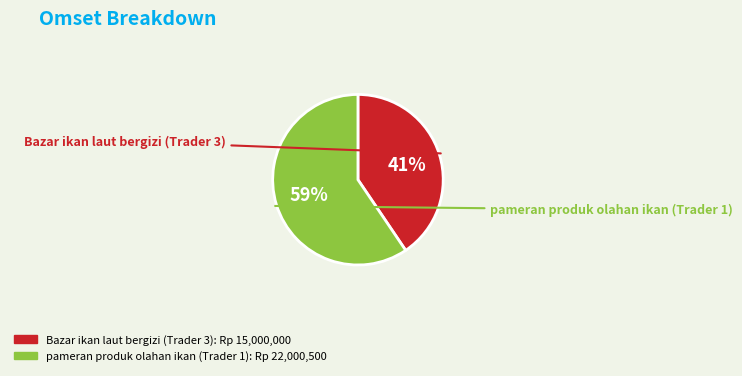

To the nearest percent, what portion does Bazar ikan laut bergizi (Trader 3) represent?

41%